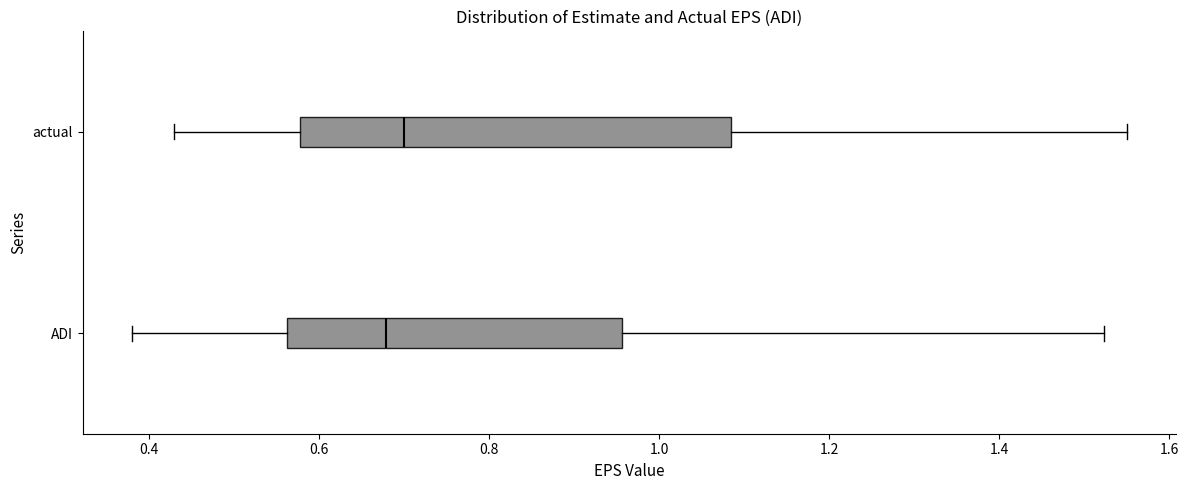

Where does the right whisker of the box for actual end on the x-axis? The values are not printed on the chart, so give them approximately, as read against the axis.

1.56